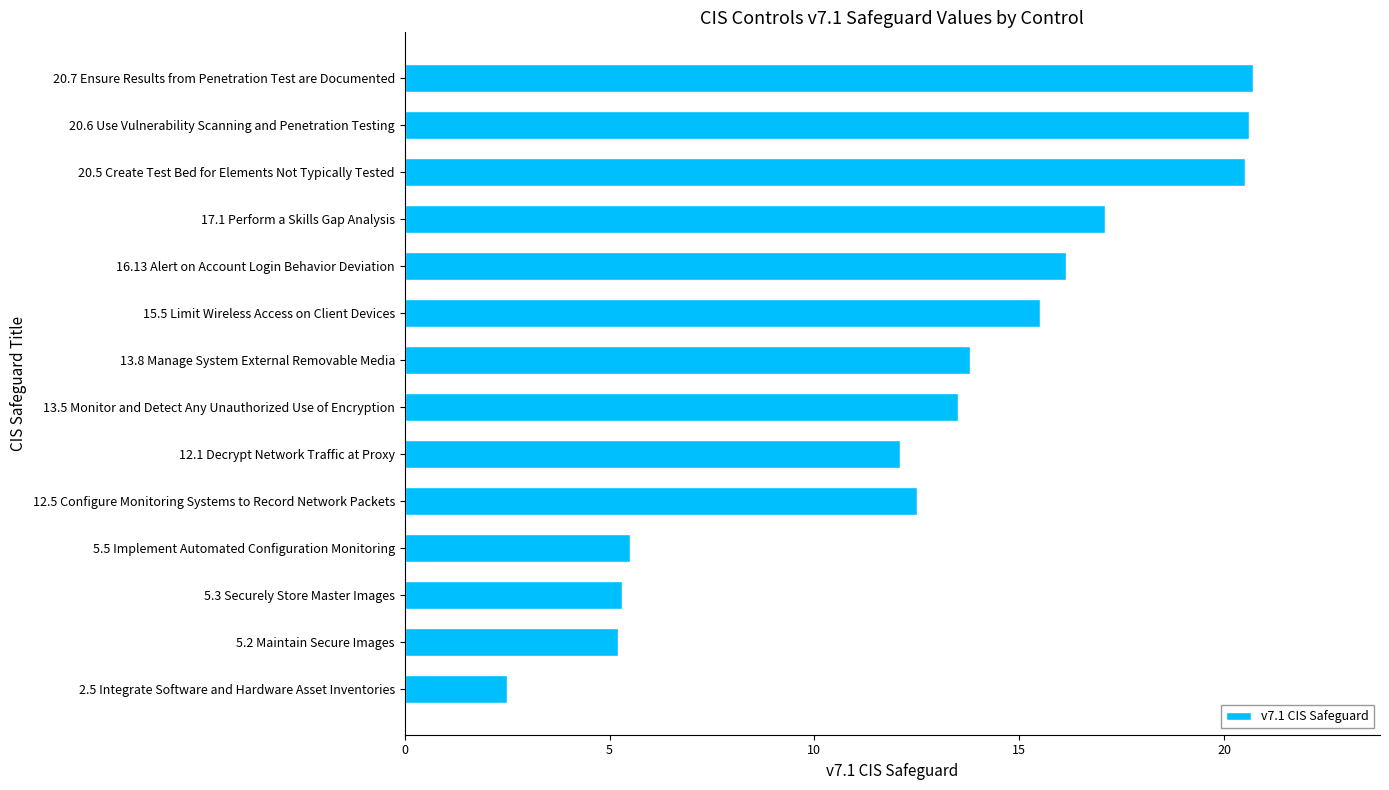

Which has a higher value, 12.5 Configure Monitoring Systems to Record Network Packets or 2.5 Integrate Software and Hardware Asset Inventories?

12.5 Configure Monitoring Systems to Record Network Packets